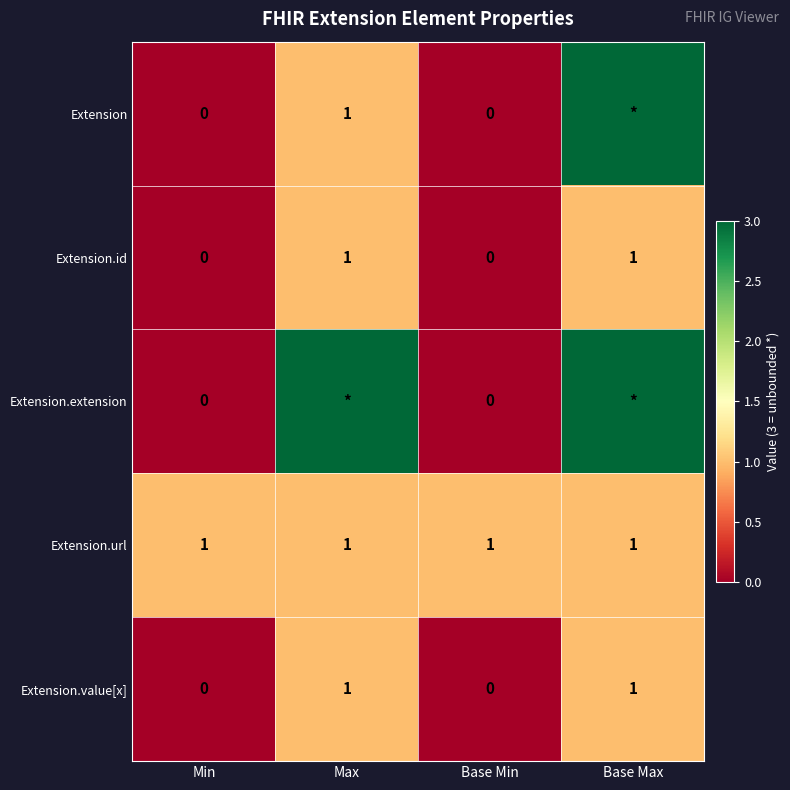

Is it true that Extension.url equals 2 at Base Min?

False